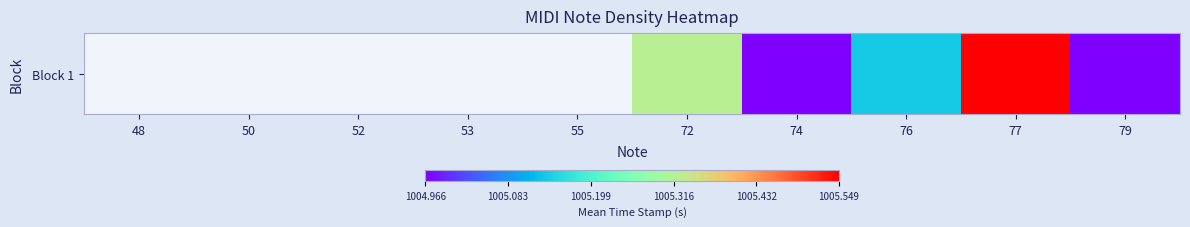

How many values are above zero?

5